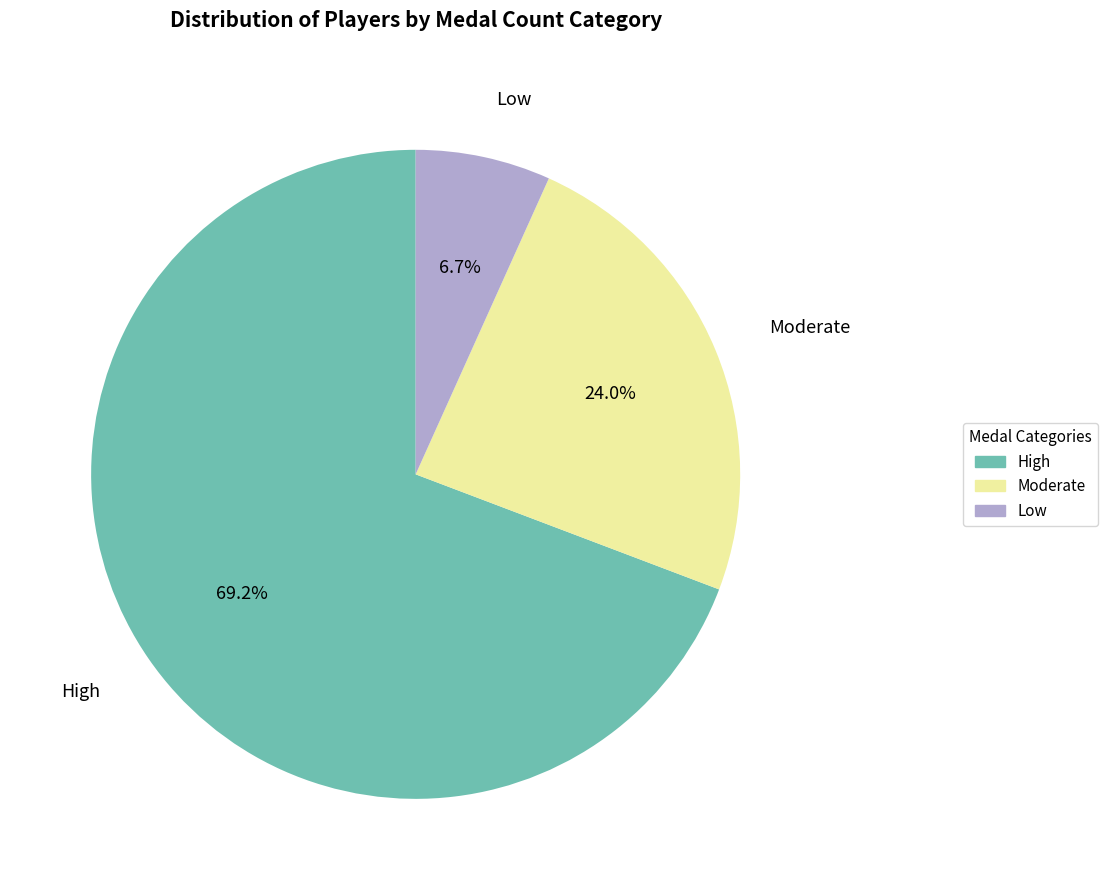

How many segments does this pie chart have?

3